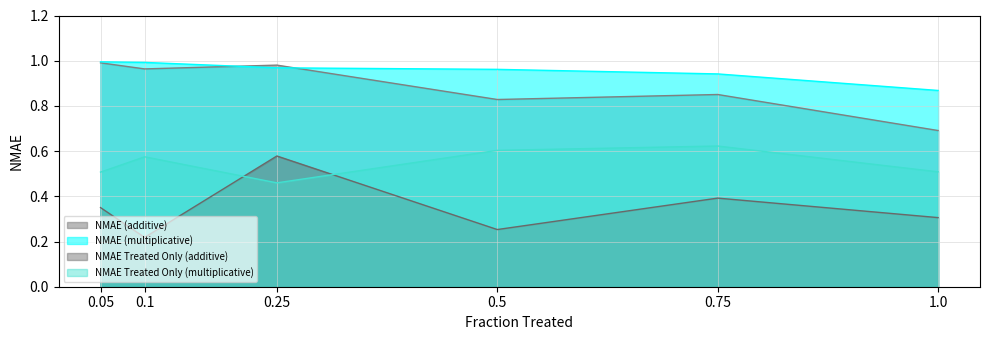

Which series has the largest total across all categories?

NMAE (multiplicative)